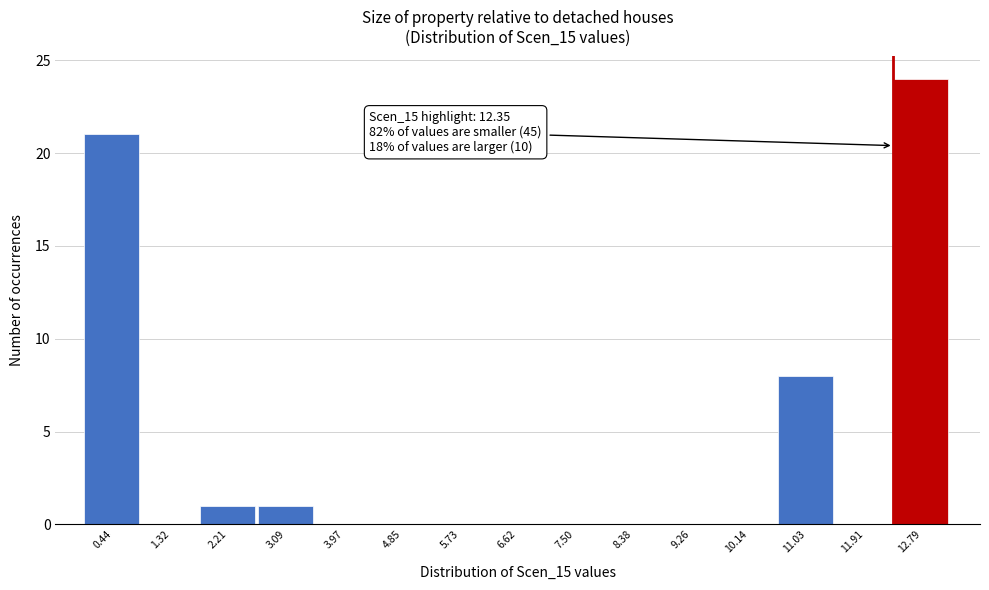

Which range on the x-axis has the tallest bar?

12.3 to 13.2